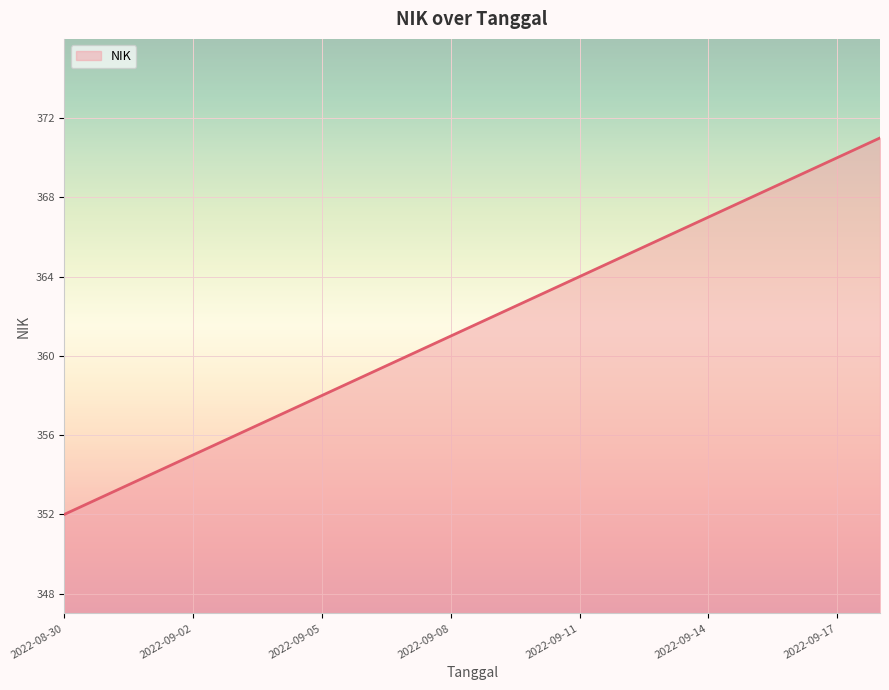

What is the maximum value shown in the chart?

371